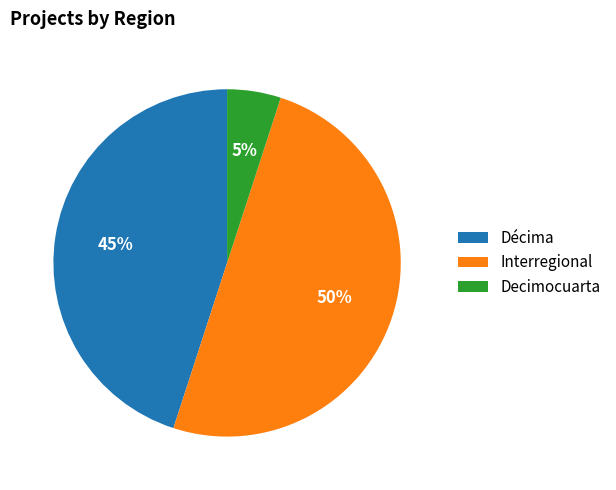

True or false: Interregional accounts for 50% of the total.

True